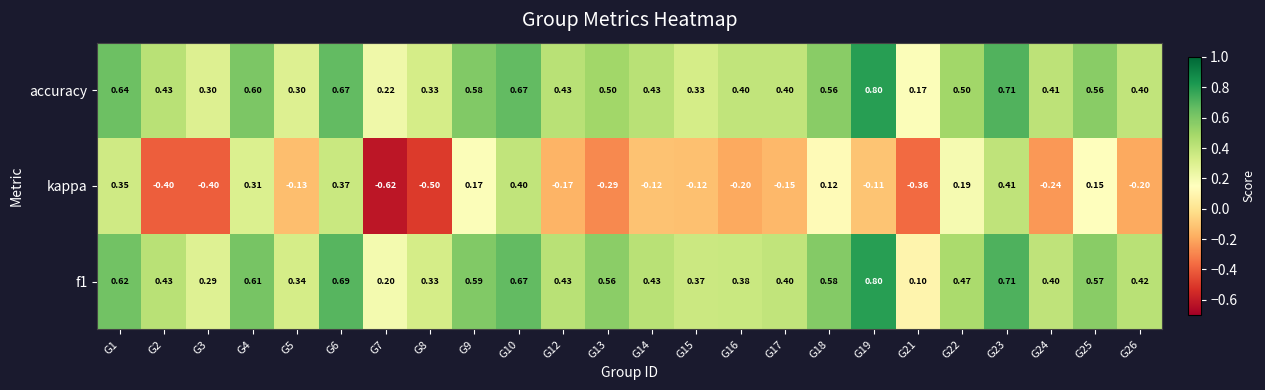

Which series has the largest range (max minus min)?

kappa